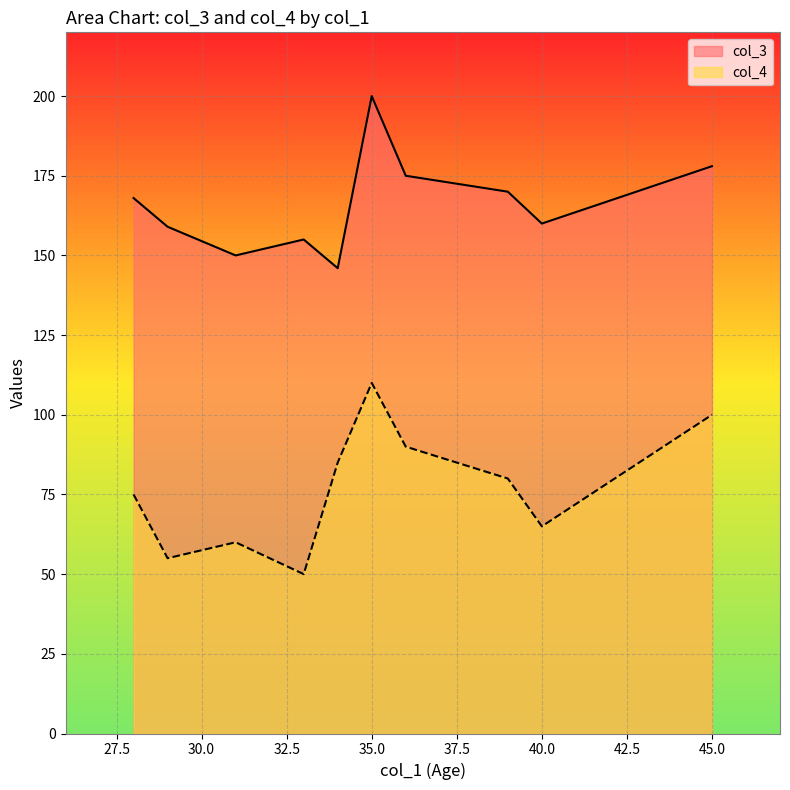

Count the number of categories in the chart.

10